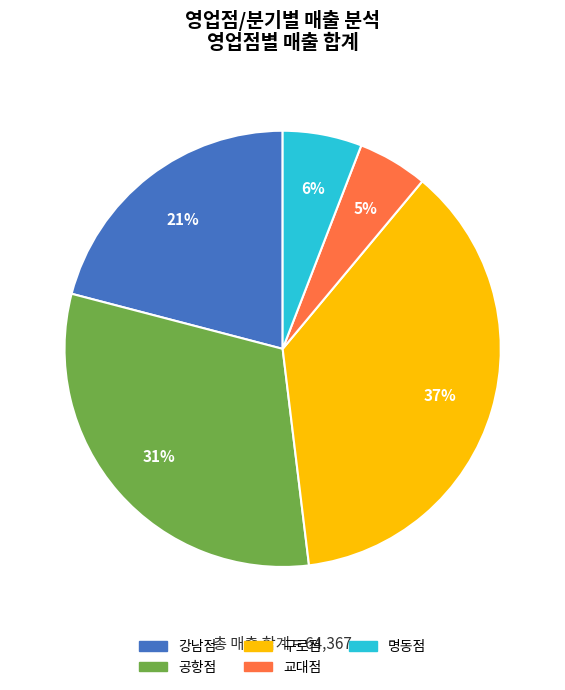

Rank the categories by value from highest to lowest.

구로점, 공항점, 강남점, 명동점, 교대점